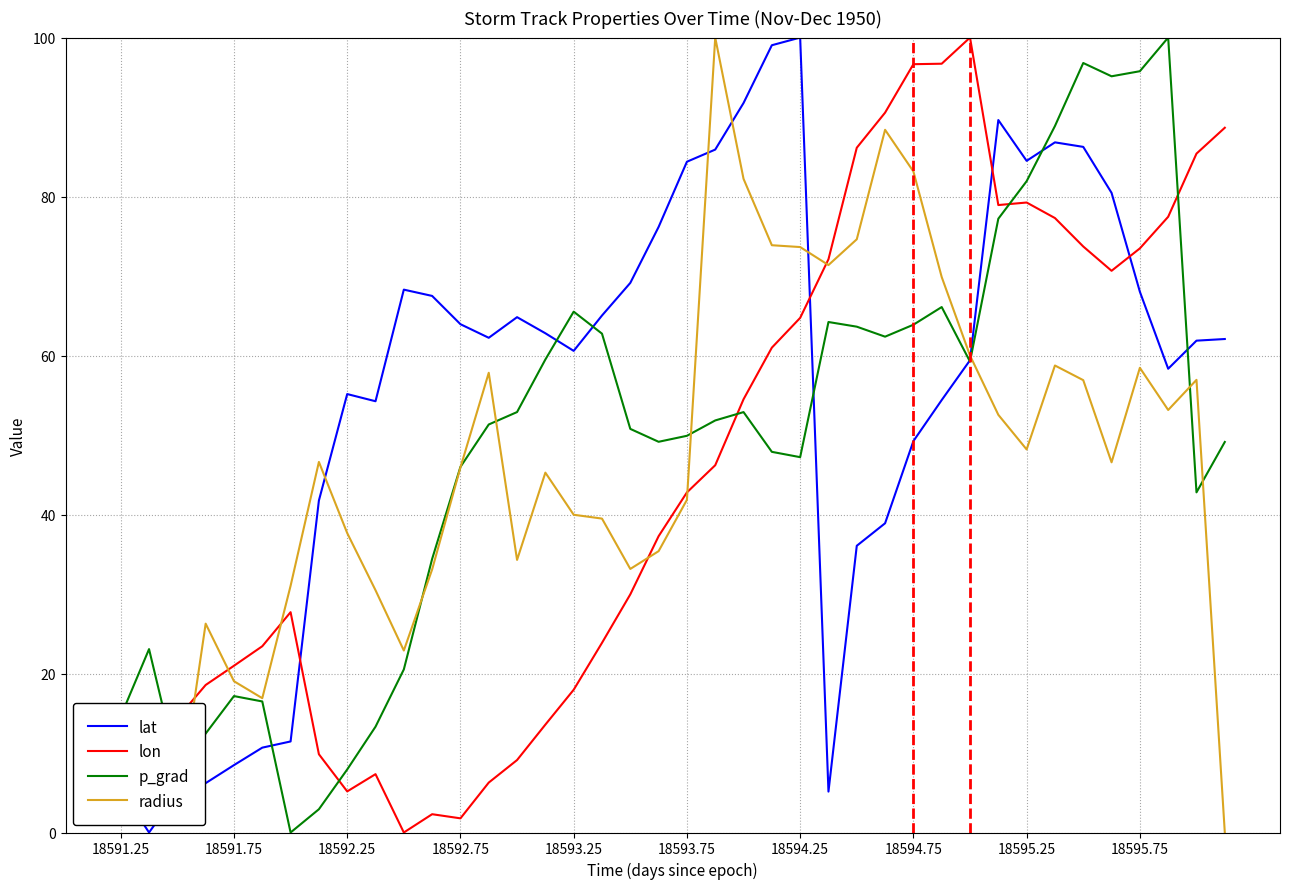

Which series has the largest total across all categories?

lat